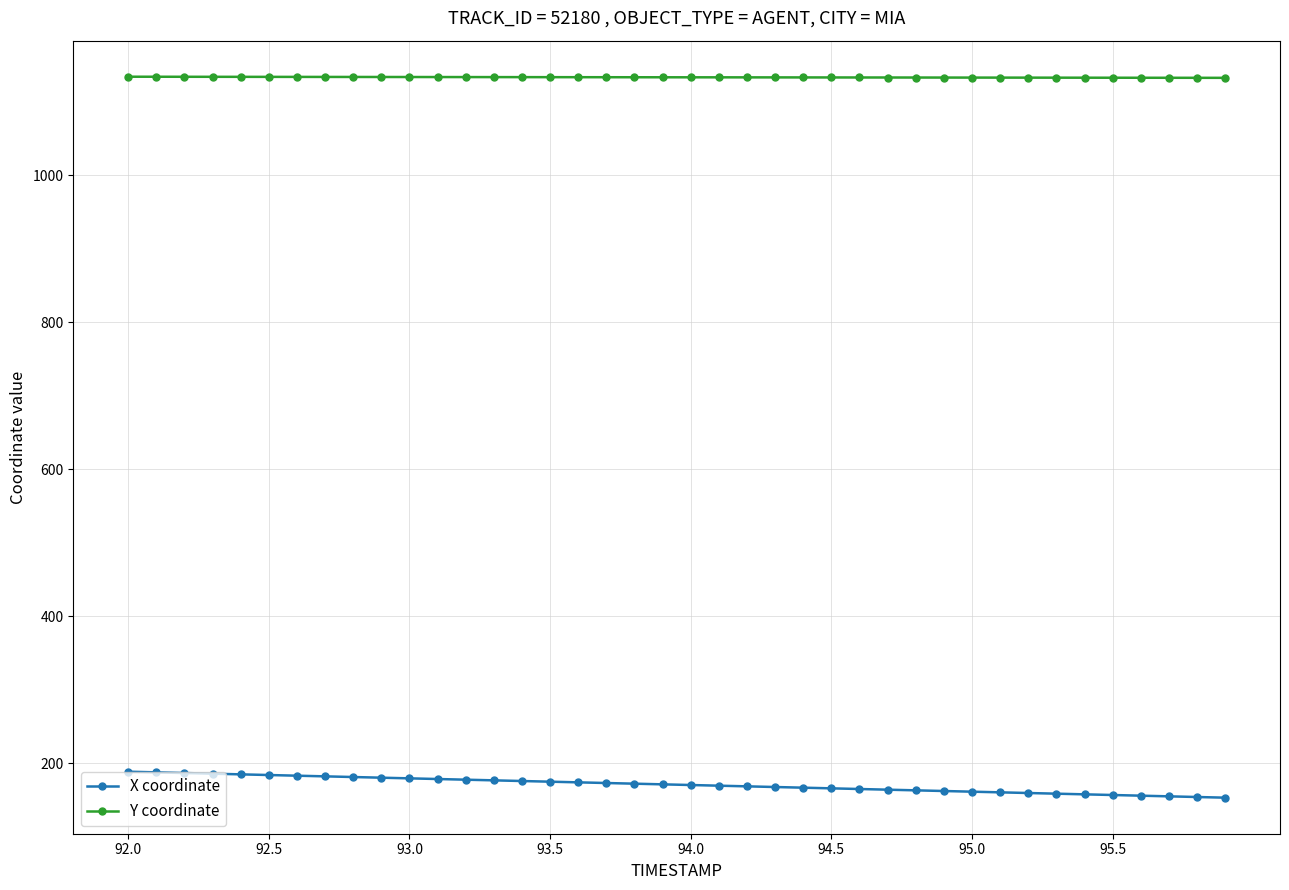

What is the minimum value shown in the chart?

153.5